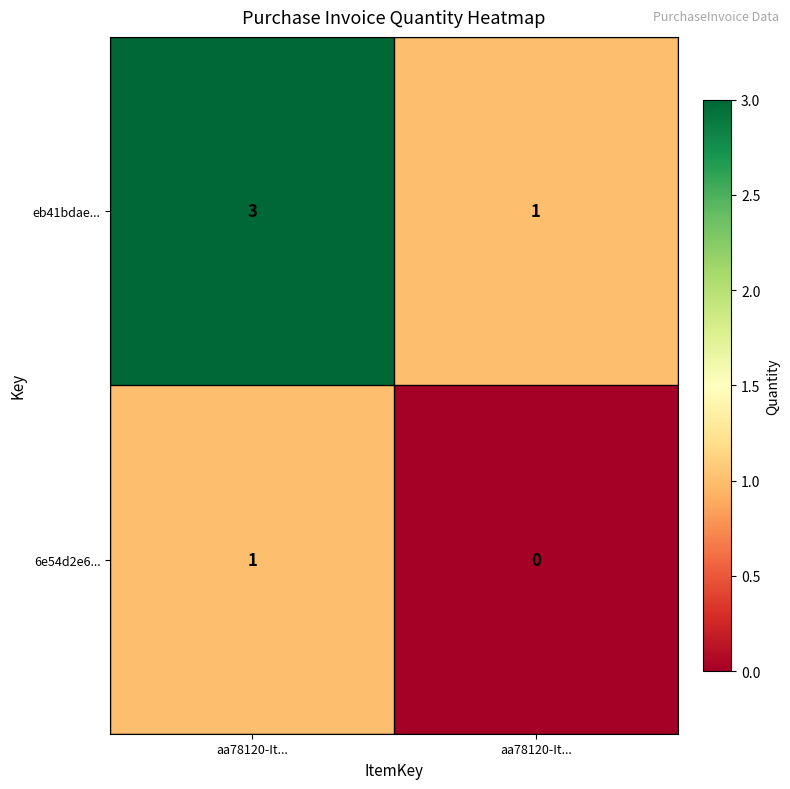

How many data points in eb41bdae... are less than 3?

1